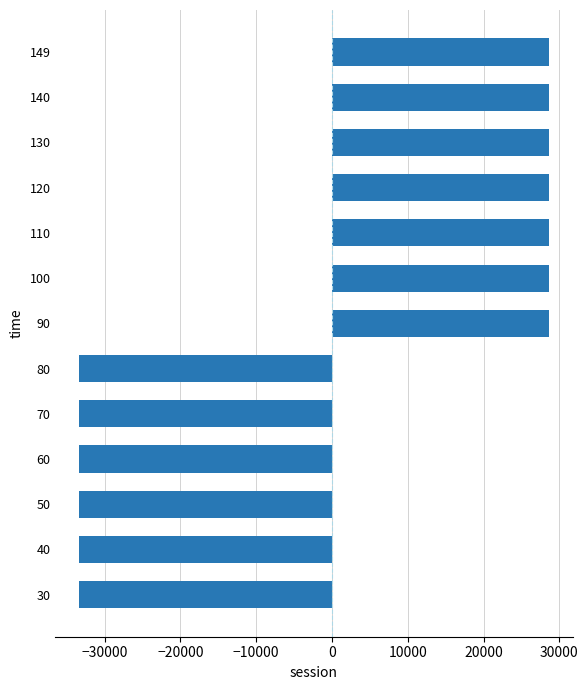

Is it true that the value at 50 is -58847.4?

False